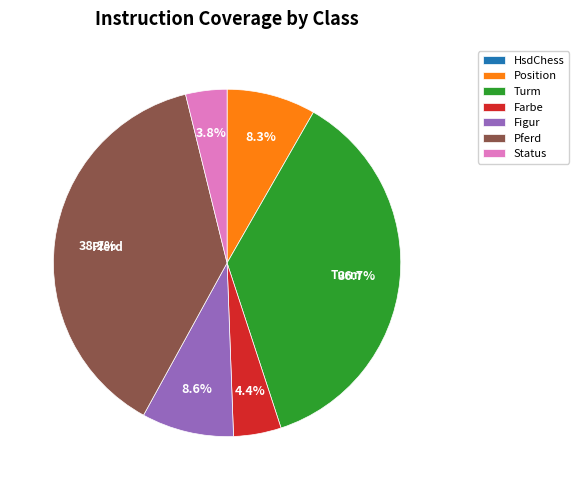

What is the largest slice in the pie chart?

Pferd